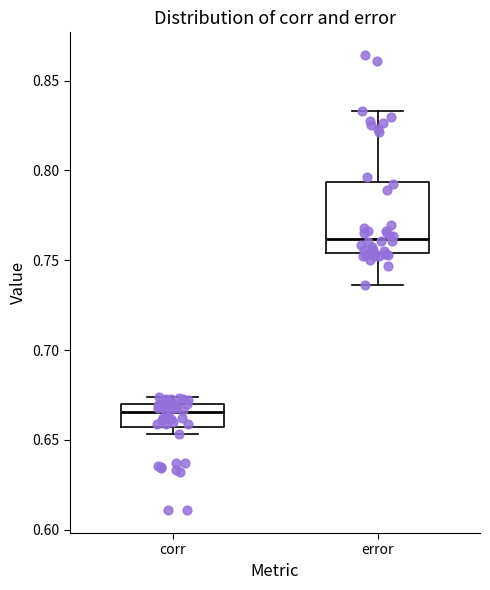

Reading left to right, read every box against the y-axis: the position of its median line, the range the box covers, and the ends of its whiskers. The values are not printed on the chart, so give them approximately, as read against the axis.

corr: median 0.665, box 0.655 to 0.670, whiskers 0.655 (just below the box's lower edge) to 0.675
error: median 0.760, box 0.755 to 0.795, whiskers 0.735 to 0.835